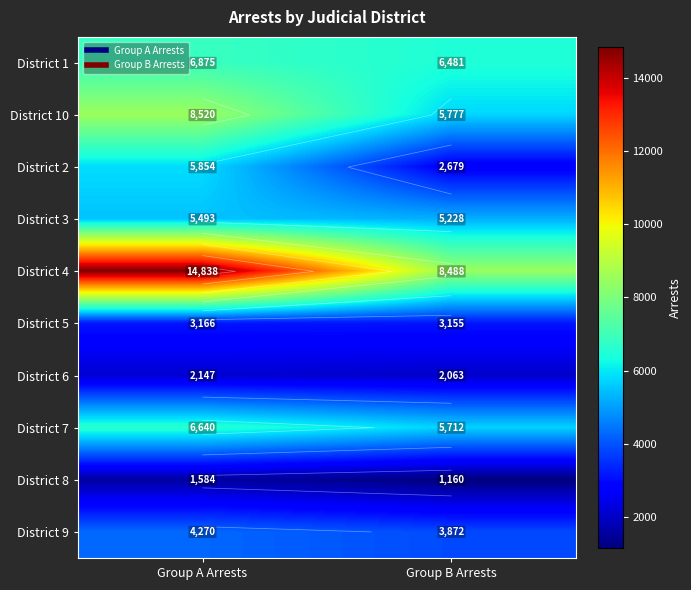

List the series in order of their peak value, highest first.

District 4, District 10, District 1, District 7, District 2, District 3, District 9, District 5, District 6, District 8